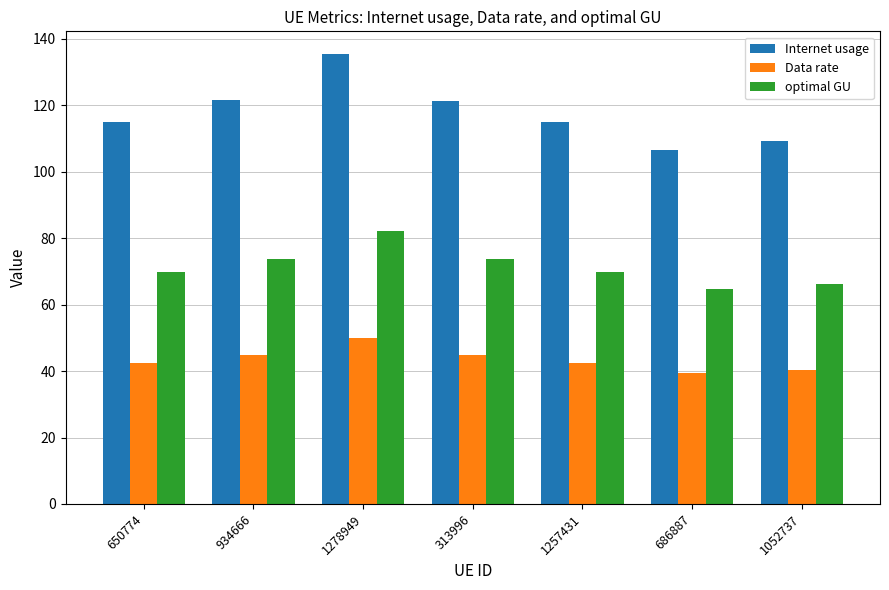

At which category is the sum across all series the highest?

1278949